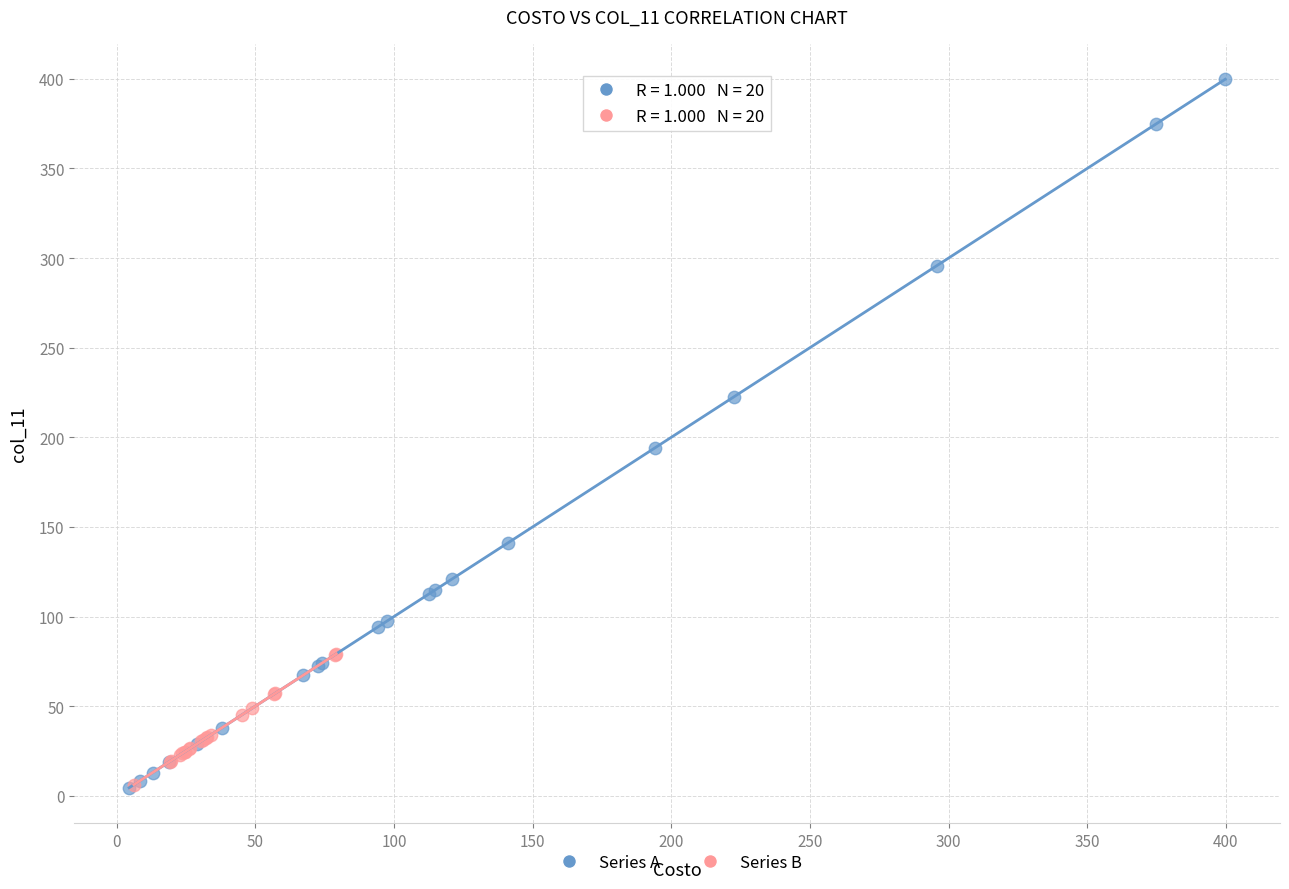

Which series has the widest spread of Y values?

Series A